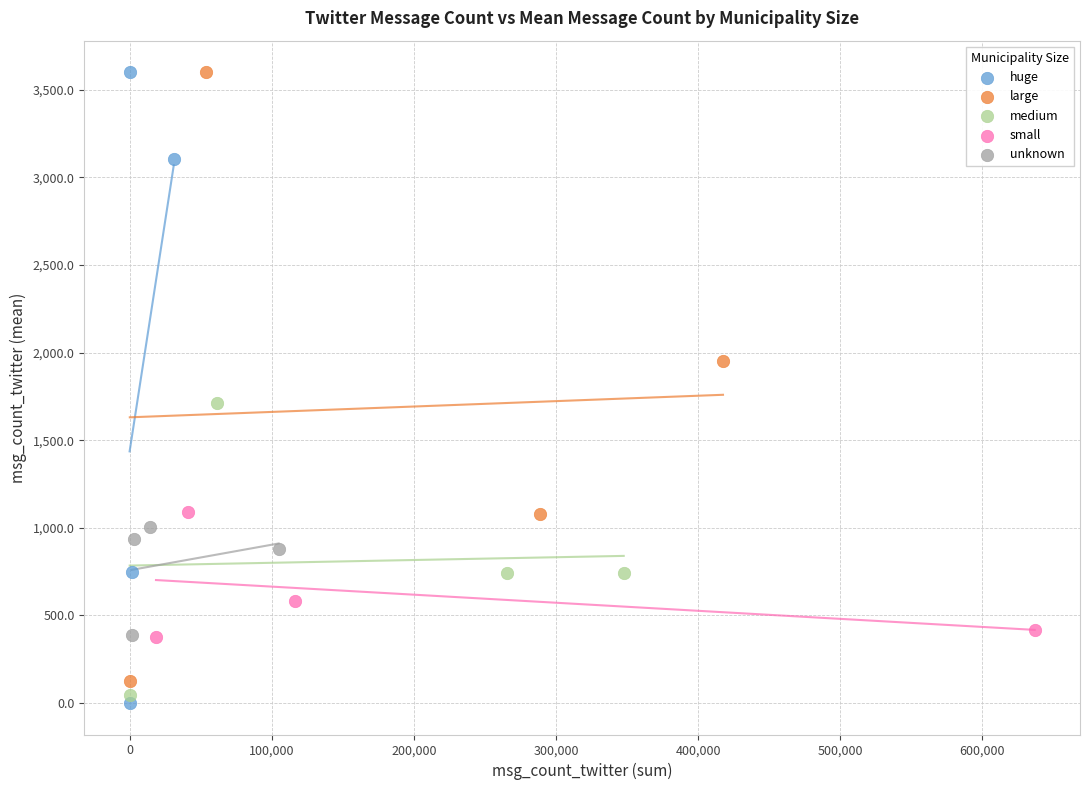

What are all the series names shown in the legend?

huge, large, medium, small, unknown